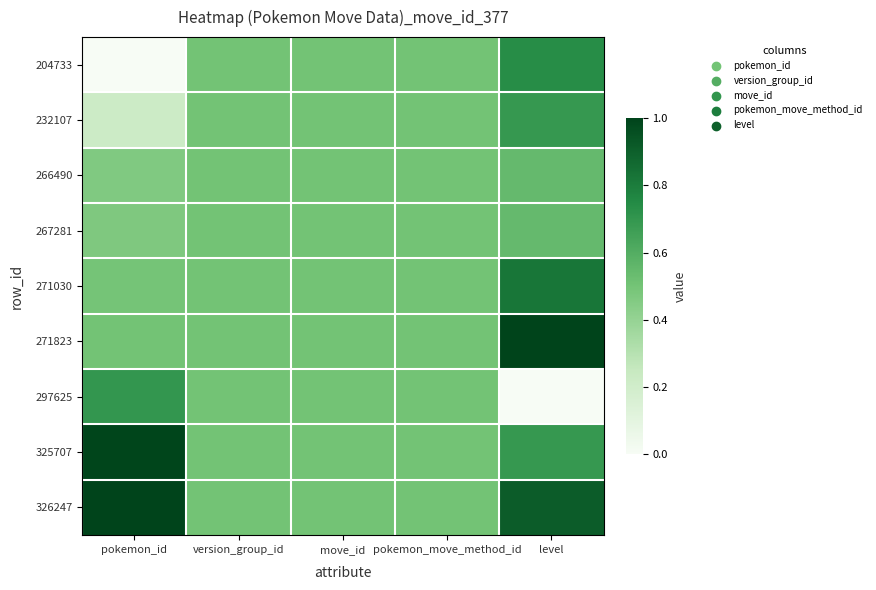

At how many categories does at least one series exceed 0?

5